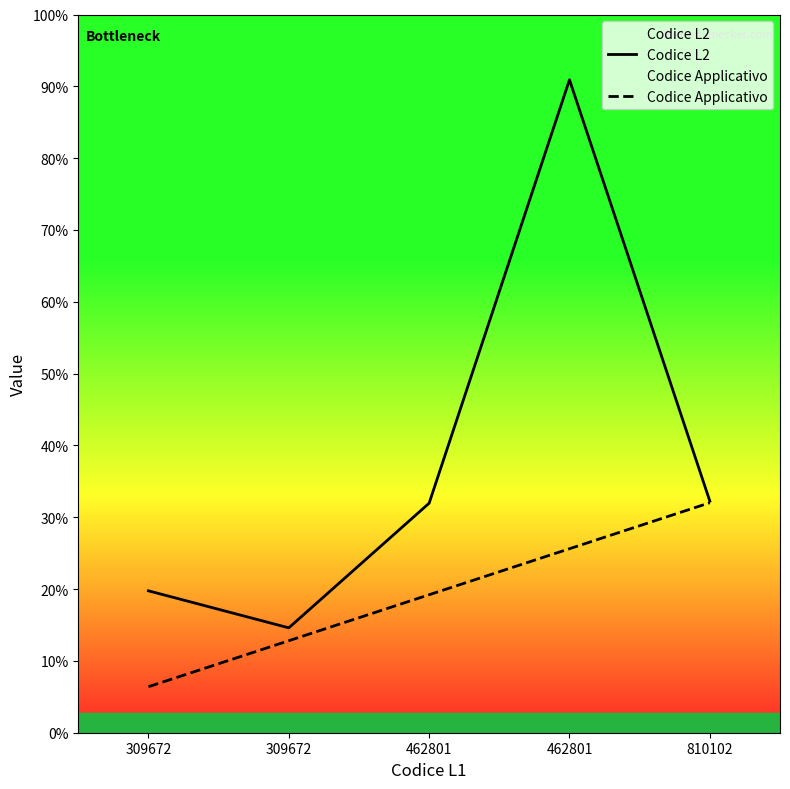

Which has a higher value, 462801 or 309672?

462801